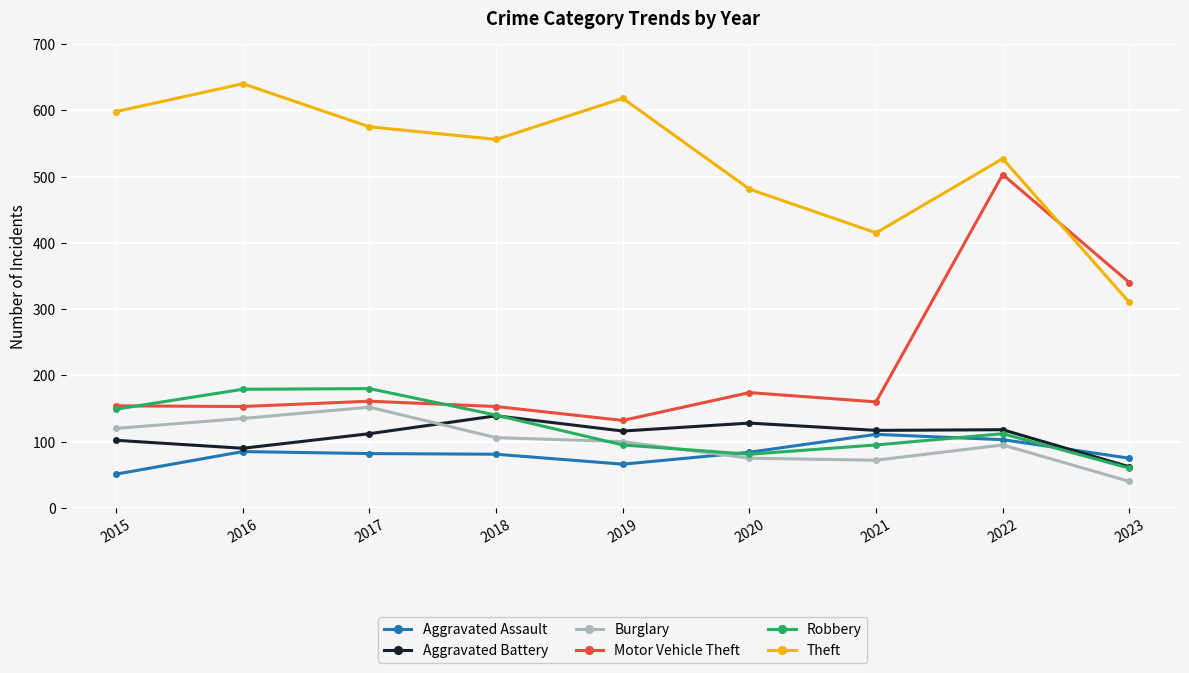

The value of Robbery at 2015 is 149. True or false?

True